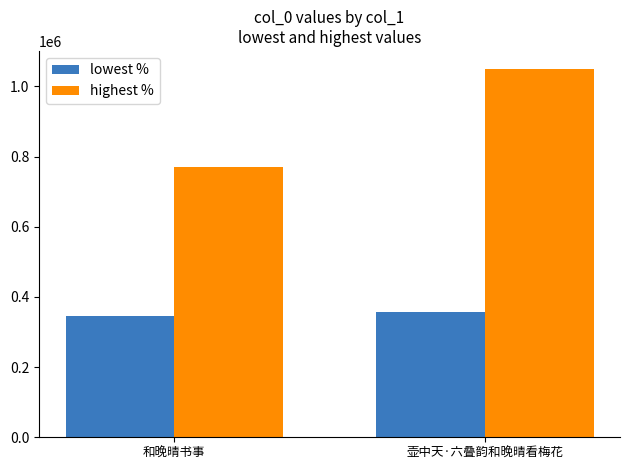

Count the number of data series in this chart.

2